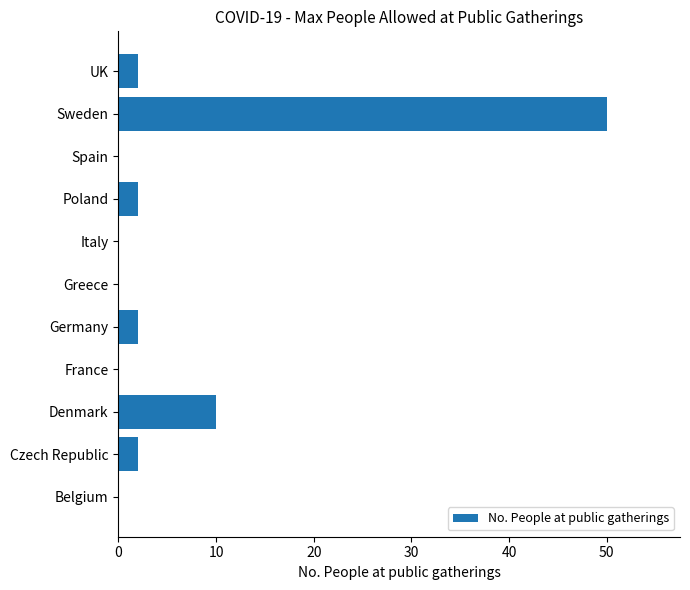

Which has a higher value, Spain or UK?

UK